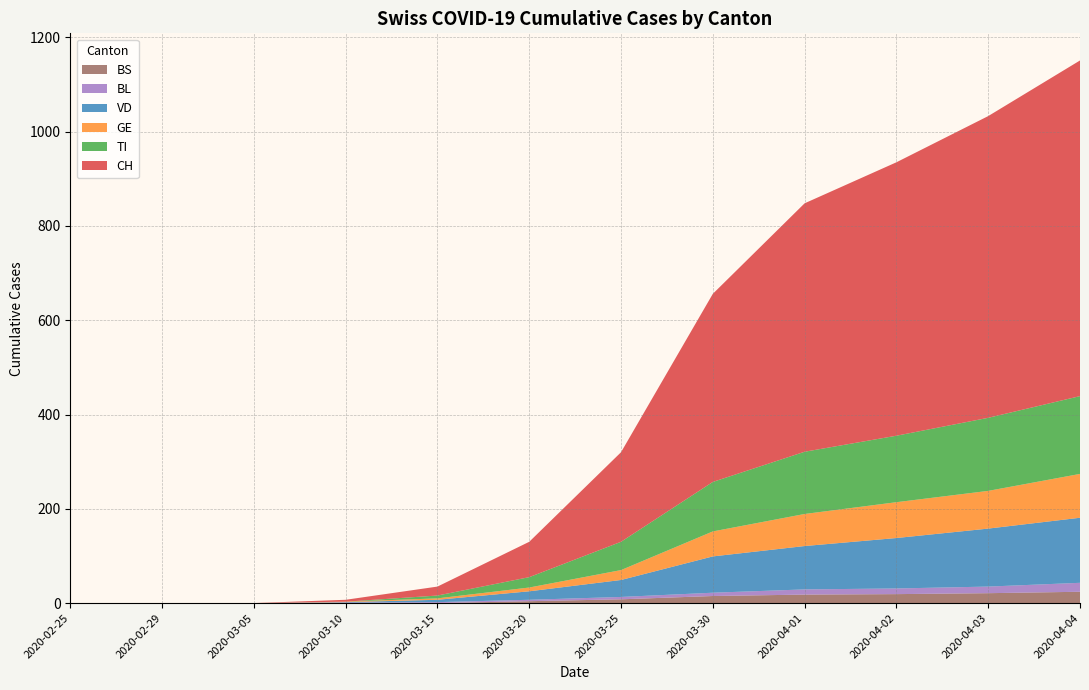

Reading left to right, transcribe all the data shown in this chart.

CH: 0	0	0	4	19	75	190	399	527	580	640	712
VD: 0	0	0	1	5	18	36	77	92	107	123	138
GE: 0	0	0	1	3	8	21	53	68	76	80	93
TI: 0	0	0	0	6	22	60	105	132	141	155	165
BL: 0	0	0	1	2	3	5	7	11	12	14	19
BS: 0	0	0	0	0	4	8	15	18	19	21	24